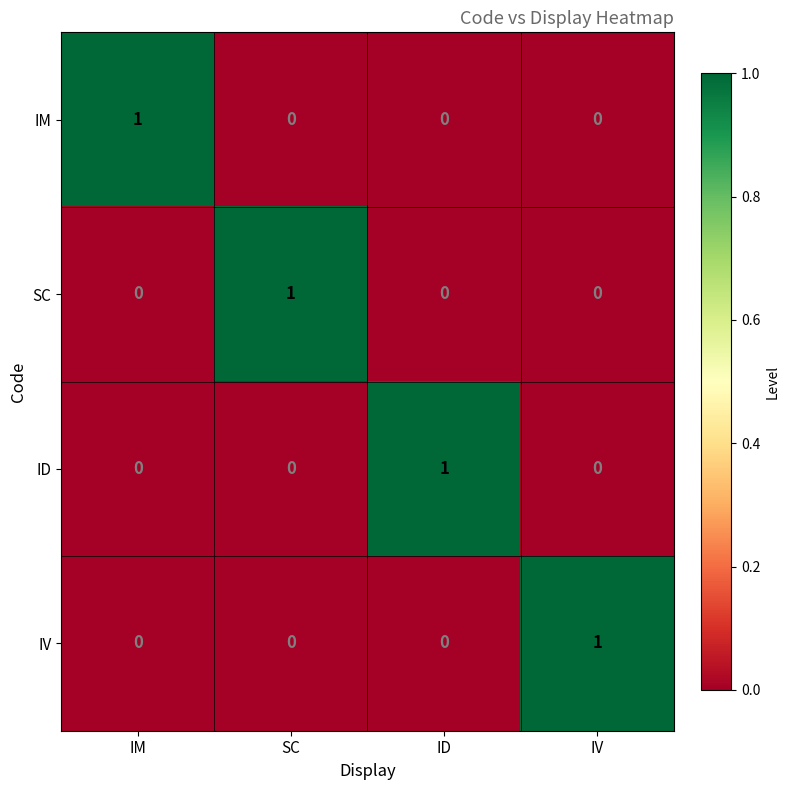

Is the value of SC at SC greater than the value of IM at ID?

Yes